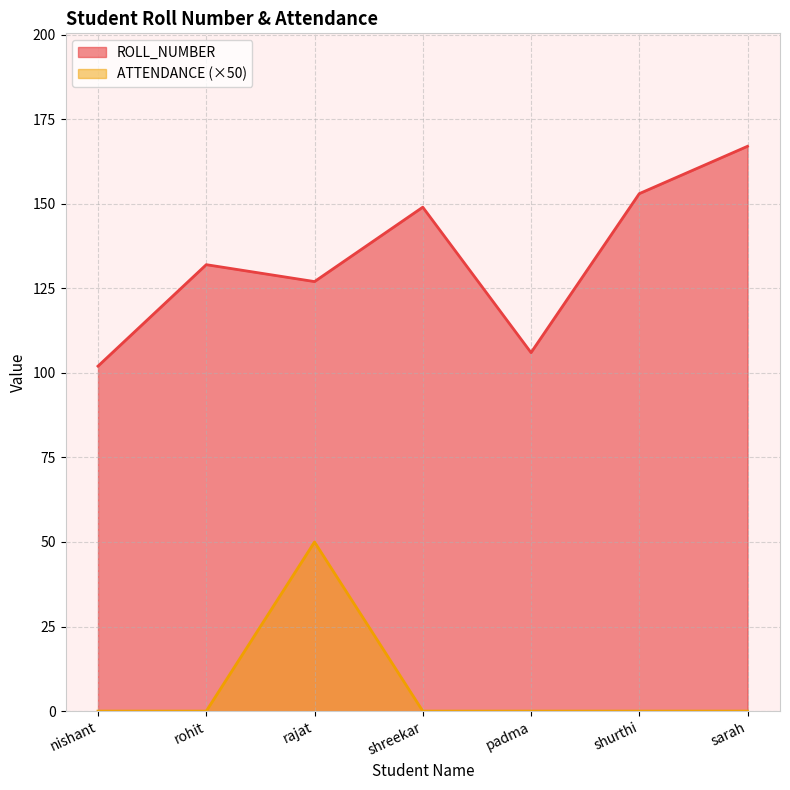

Reading left to right, extract all data points from this chart.

ROLL_NUMBER: 102	132	127	149	106	153	167
ATTENDANCE: 0	0	50	0	0	0	0